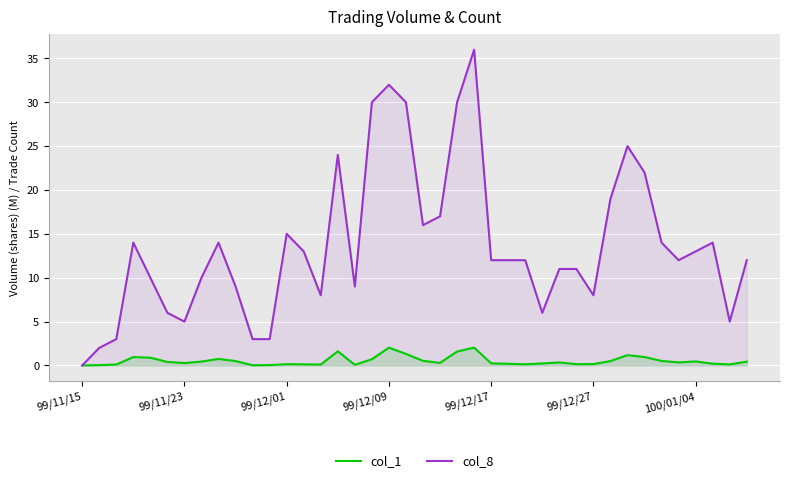

Read the col_8 value at 15.

24.0